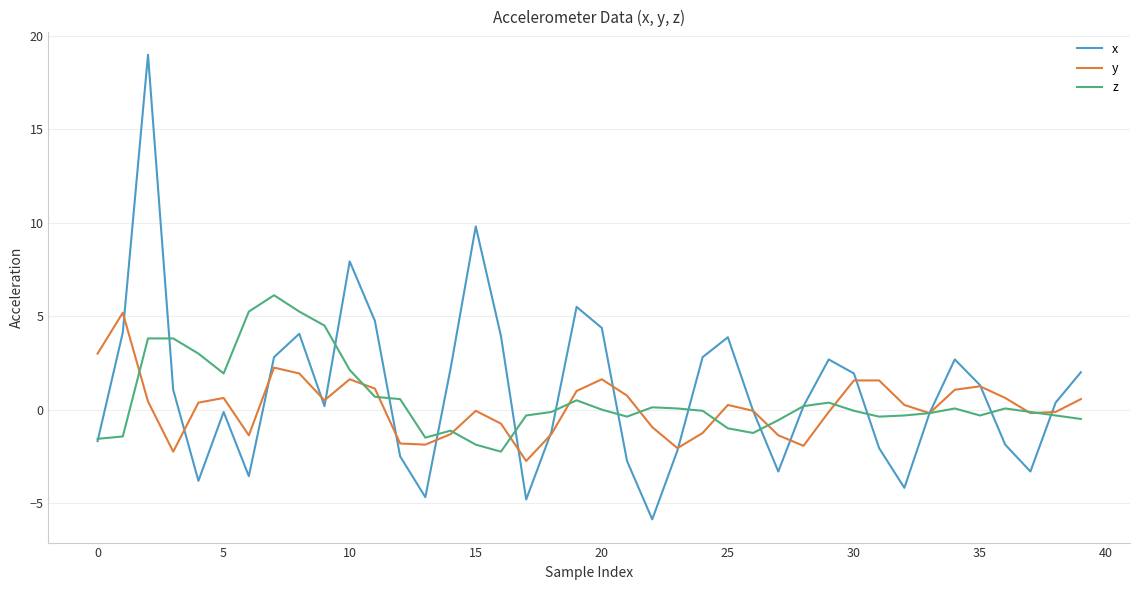

What is the minimum value for x?

-5.9